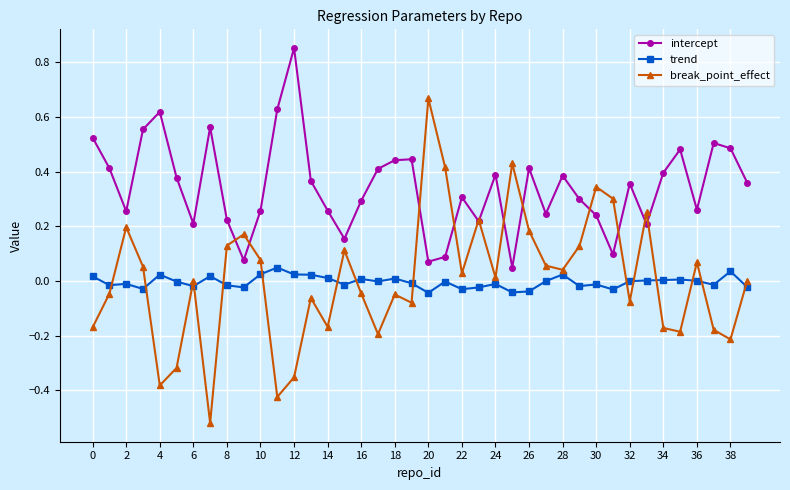

Which series has the largest range (max minus min)?

break_point_effect